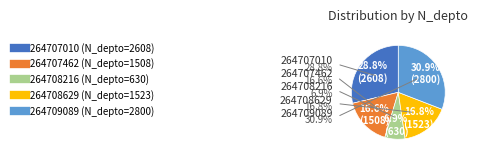

To the nearest percent, what is the difference between the 264708216 and 264709089 slice percentages?

24%